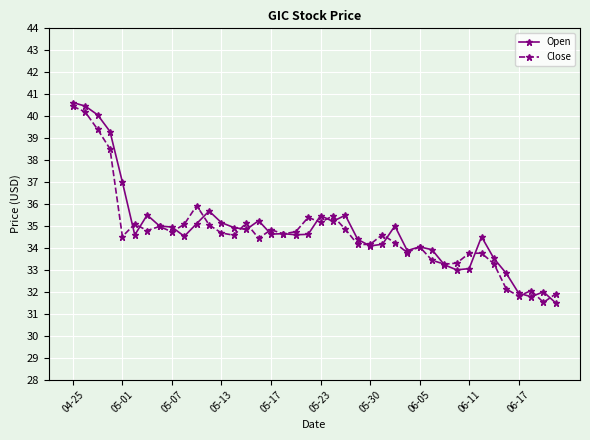

What is the highest value of the Close series?

40.5